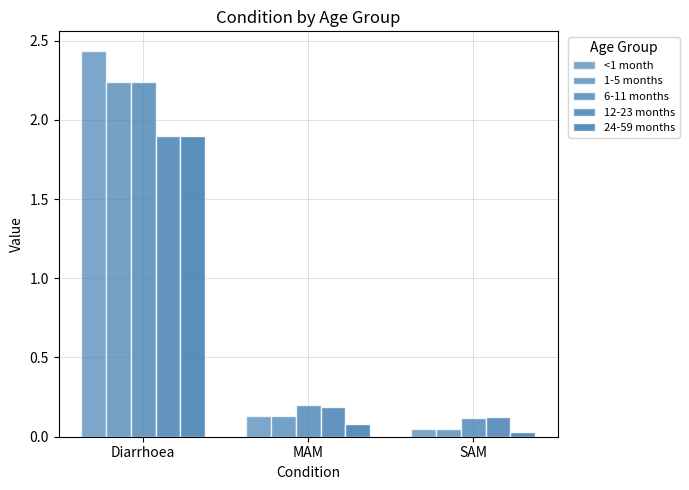

Is it true that <1 month equals 0.0 at SAM?

True